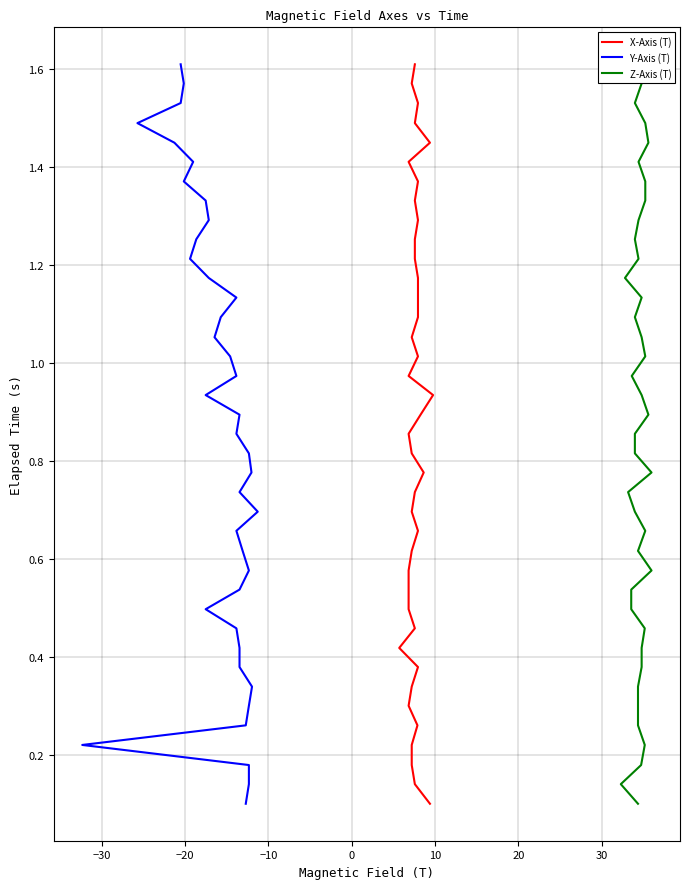

Does the chart display data point markers on the line(s)?

No